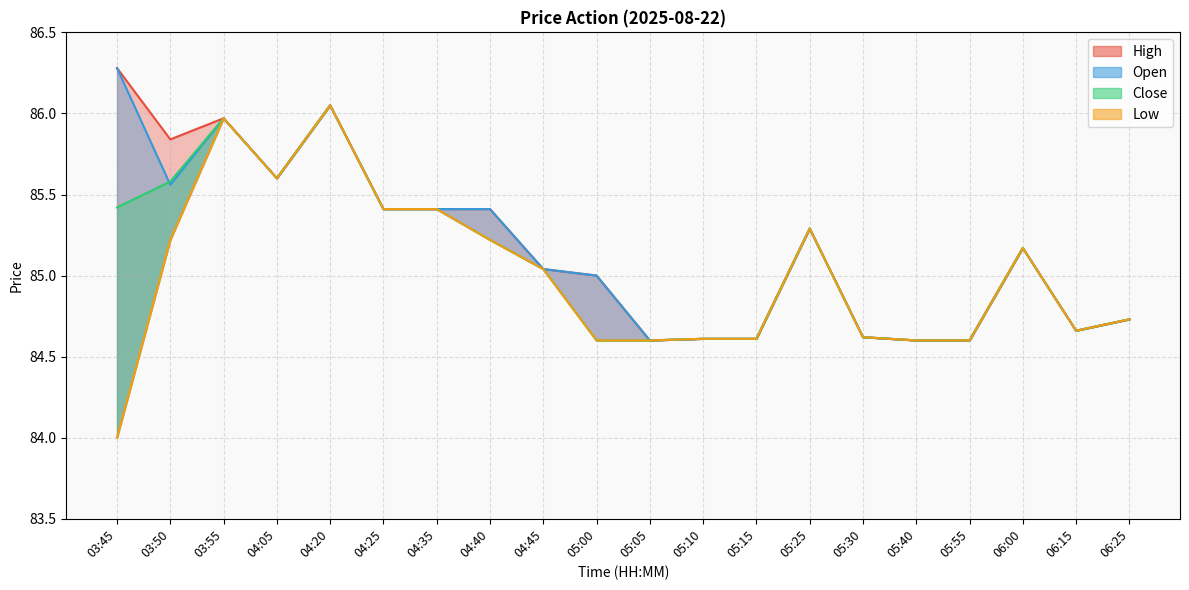

Where does the Close series first go above 85?

03:45